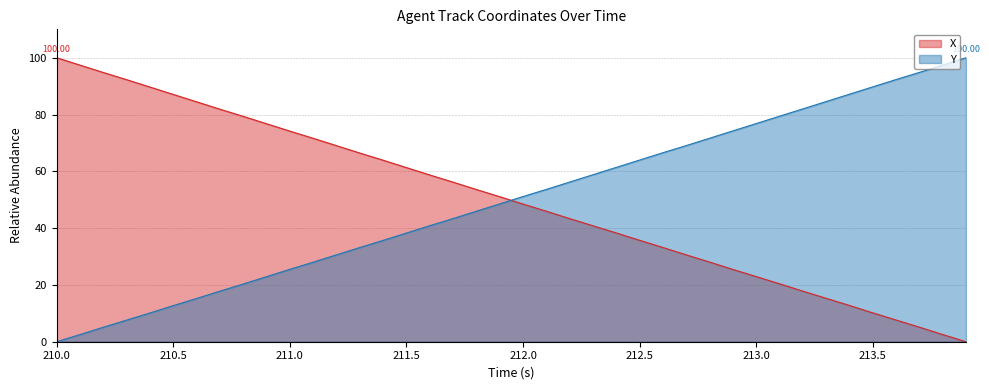

Where do X and Y first cross each other?

211.9 and 212.0